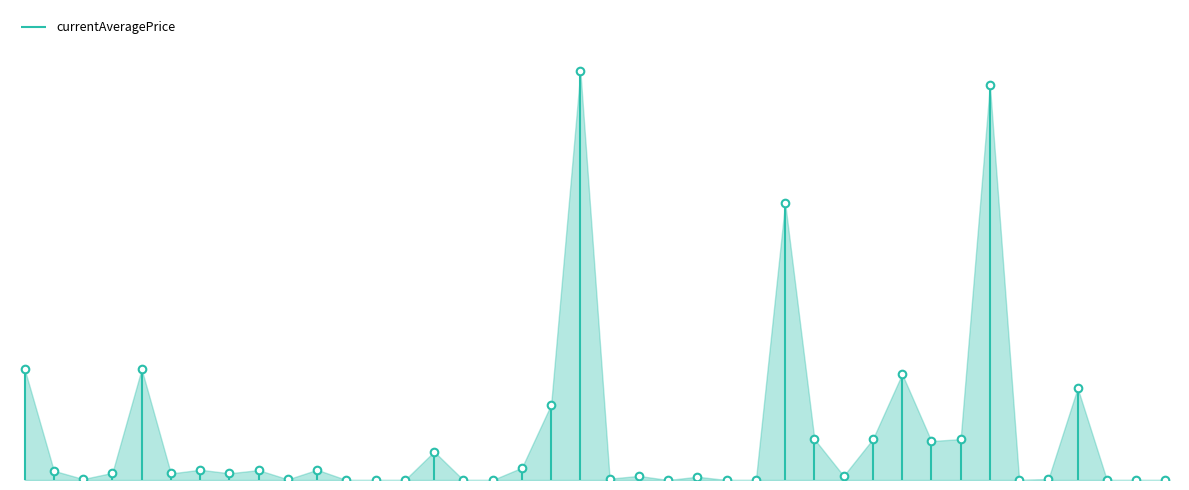

Between Bronze Knuckles and Iron Awl, which is larger?

Iron Awl